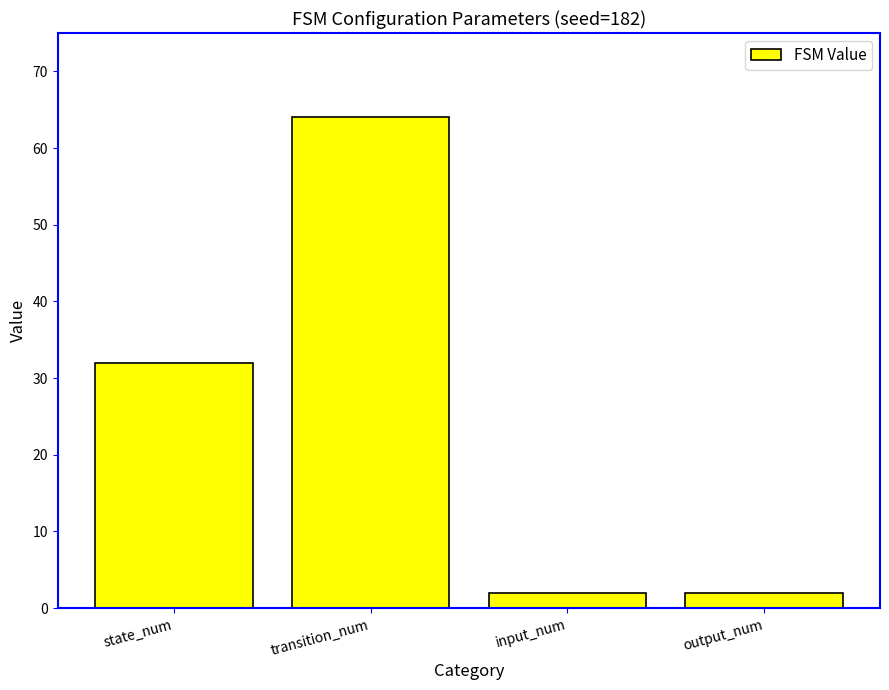

How many data points does each series have?

4